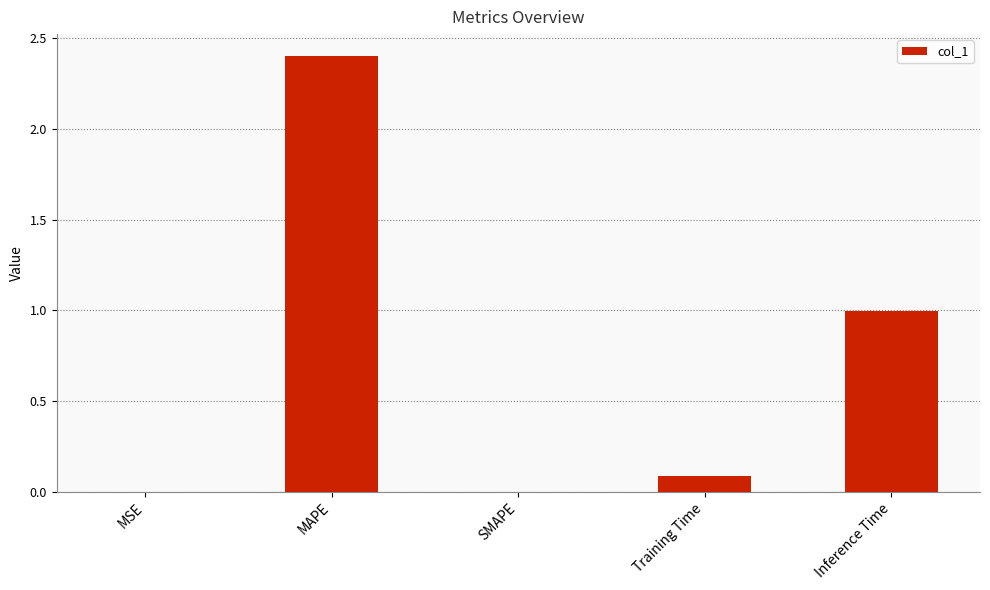

What is the greatest value displayed?

2.4